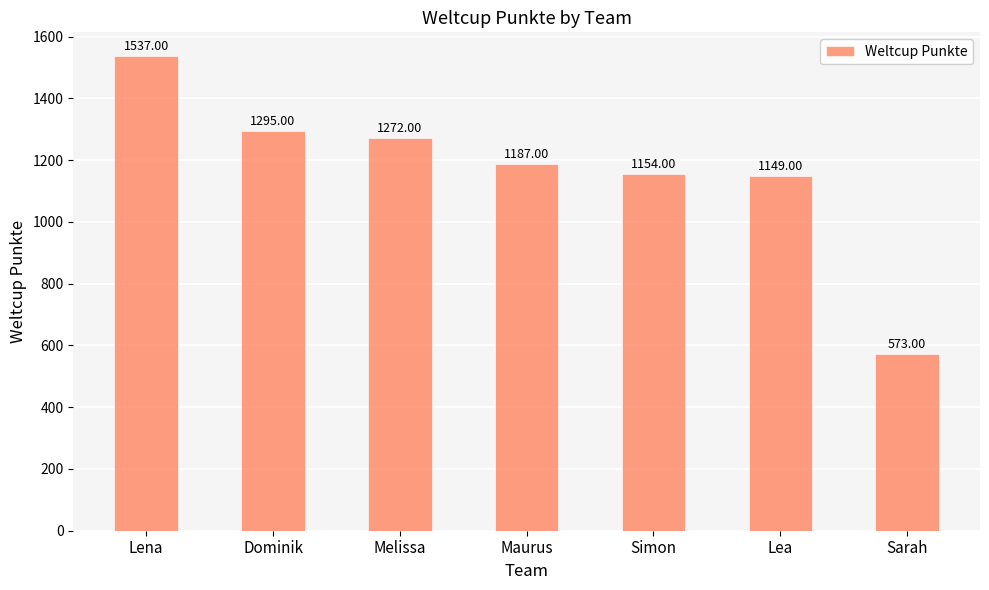

Where does the data first go above 1187?

Lena